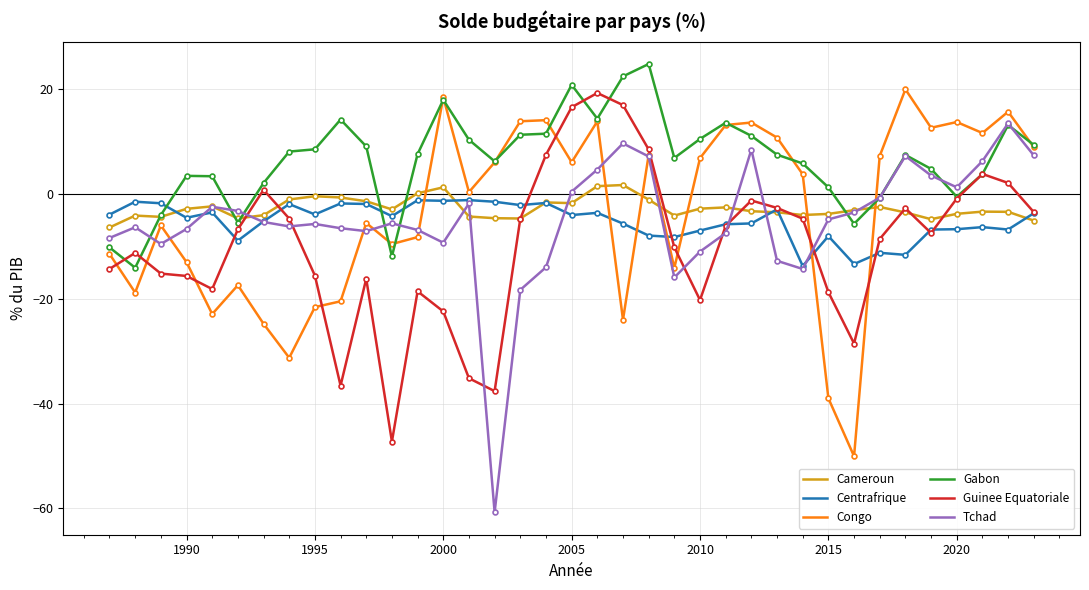

How many series are shown in this chart?

6